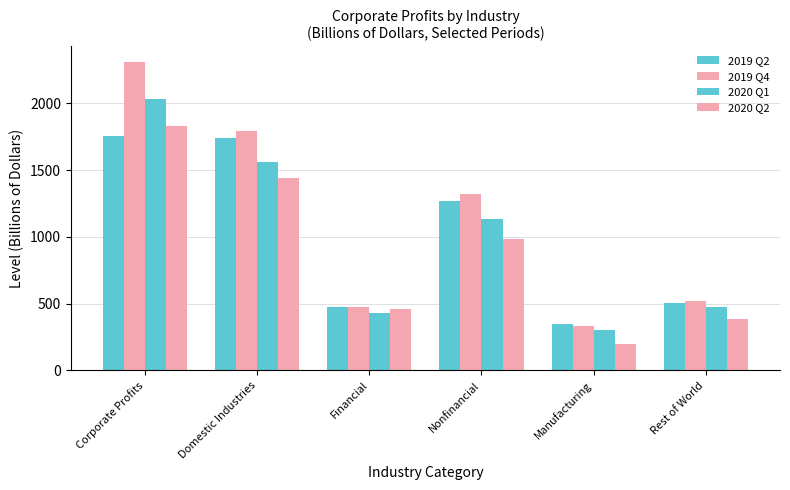

Reading right to left, extract all data points from this chart.

2019 Q2: 506.2	344.9	1267.8	472.3	1740.2	1756.9
2019 Q4: 516.6	335.7	1321.2	473.4	1794.6	2311.3
2020 Q1: 473.1	302.2	1130.7	431.2	1561.9	2035.0
2020 Q2: 383.6	197.6	984.8	457.7	1442.5	1826.1